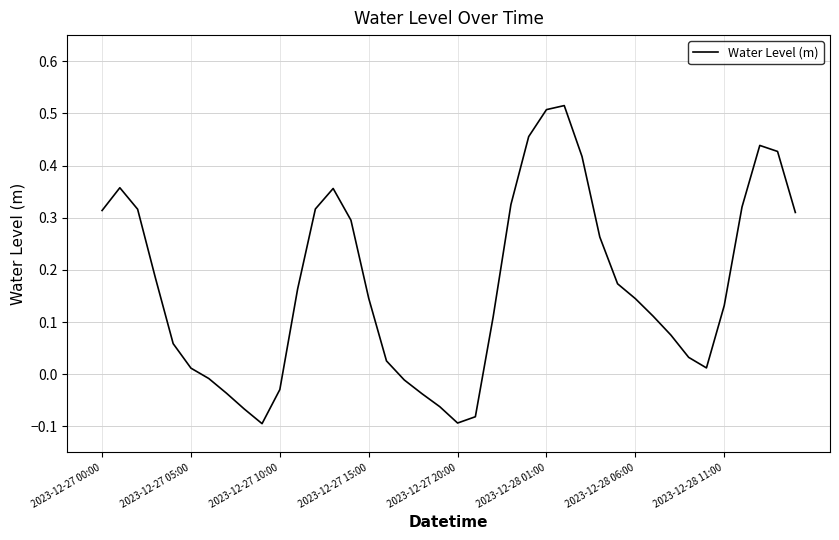

True or false: there are more than 1 points higher than both neighbors.

True